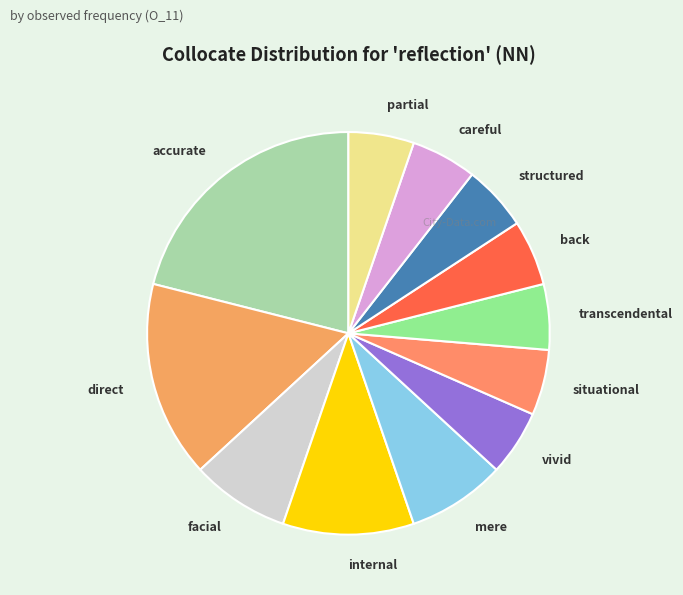

Between direct and transcendental, which is larger?

direct